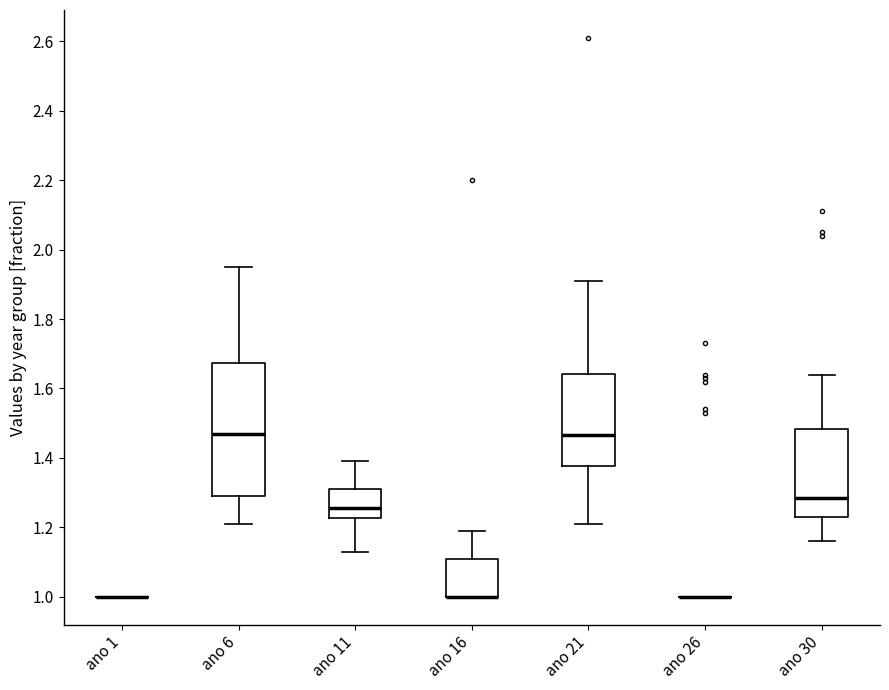

Reading left to right, transcribe this box plot: for each box, give where its median line is, the range the box spans, and where its two whiskers end, as read against the y-axis. The values are not printed on the chart, so give them approximately, as read against the axis.

ano 1: box collapsed to a line at 1.00, whiskers 1.00 to 1.00
ano 6: median 1.48, box 1.30 to 1.68, whiskers 1.22 to 1.96
ano 11: median 1.26, box 1.22 to 1.32, whiskers 1.14 to 1.40
ano 16: median 1.00 (drawn on the box's lower edge), box 1.00 to 1.12, whiskers 1.00 to 1.20
ano 21: median 1.46, box 1.38 to 1.64, whiskers 1.22 to 1.92
ano 26: box collapsed to a line at 1.00, whiskers 1.00 to 1.00
ano 30: median 1.28, box 1.24 to 1.48, whiskers 1.16 to 1.64